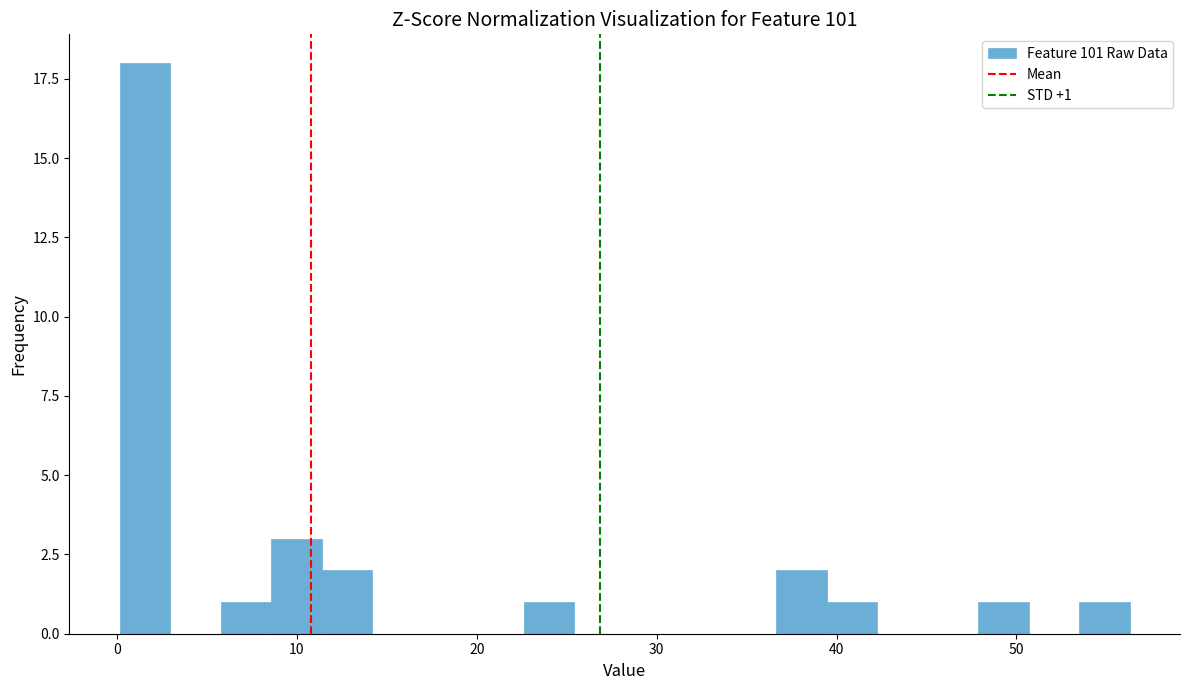

Read against the x-axis, roughly where is the centre of the tallest bar?

2